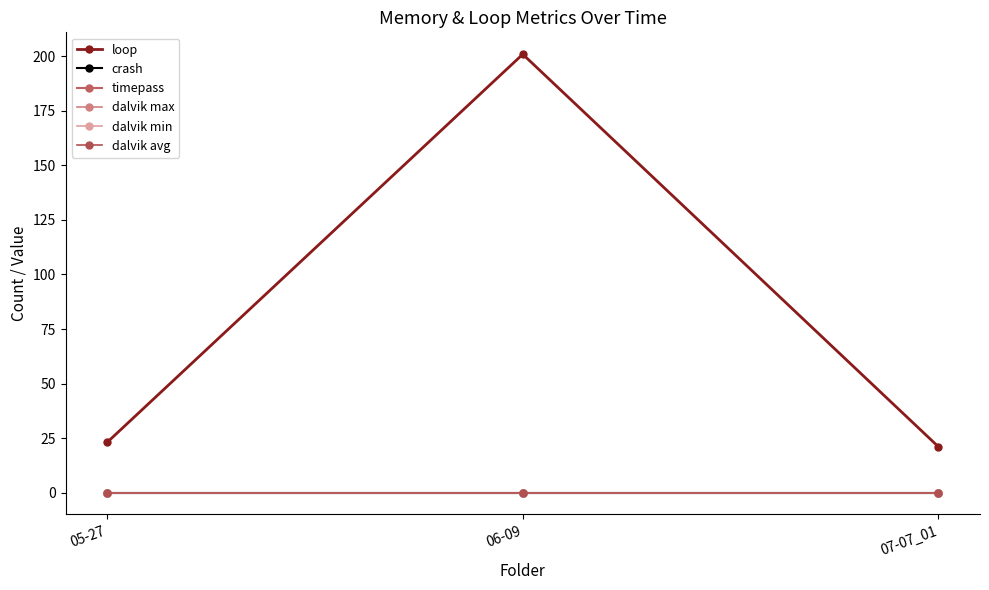

Does the chart have visible grid lines?

No